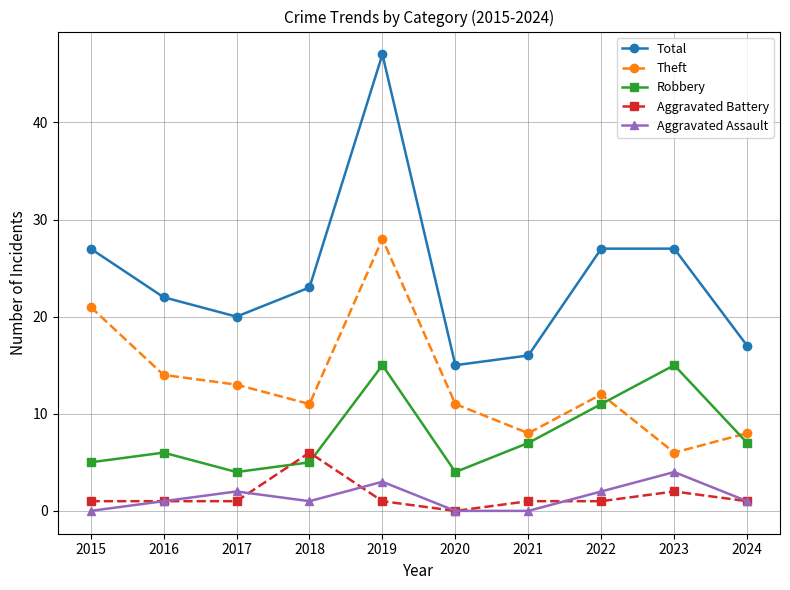

What are all the series names shown in the legend?

Total, Theft, Robbery, Aggravated Battery, Aggravated Assault